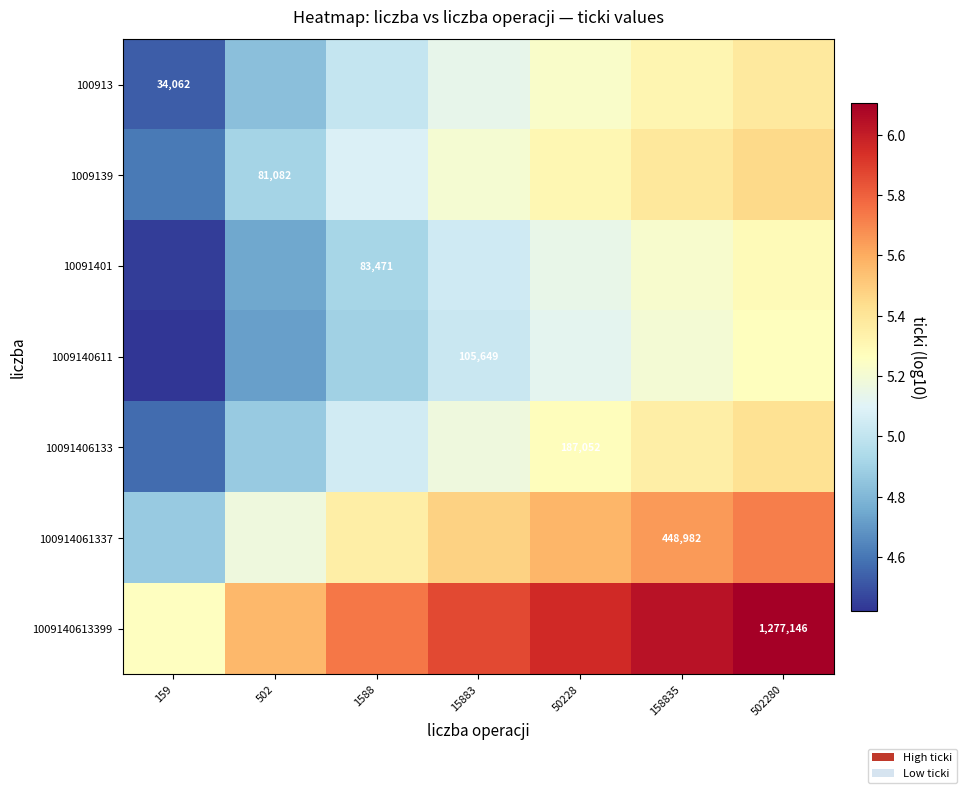

How many distinct data groups are displayed?

7